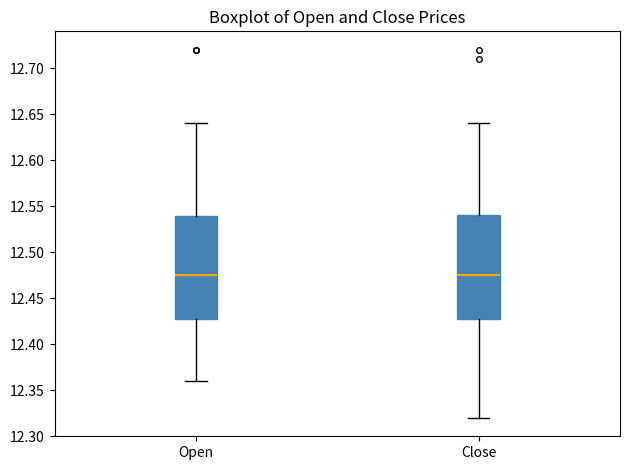

Where is the lower edge of the box for Close on the y-axis? The values are not printed on the chart, so give them approximately, as read against the axis.

12.430